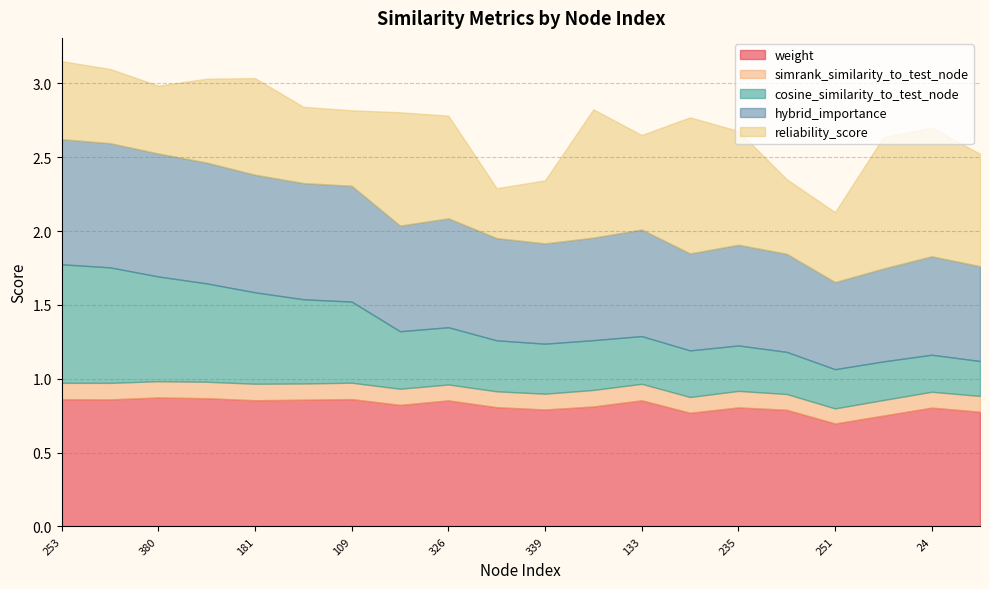

Reading right to left, what are all the values shown in this chart?

weight: 99=0.8	24=0.8	12=0.8	251=0.7	285=0.8	235=0.8	120=0.8	133=0.9	246=0.8	339=0.8	19=0.8	326=0.9	357=0.8	109=0.9	186=0.9	181=0.9	335=0.9	380=0.9	104=0.9	253=0.9
simrank_similarity_to_test_node: 99=0.1	24=0.1	12=0.1	251=0.1	285=0.1	235=0.1	120=0.1	133=0.1	246=0.1	339=0.1	19=0.1	326=0.1	357=0.1	109=0.1	186=0.1	181=0.1	335=0.1	380=0.1	104=0.1	253=0.1
cosine_similarity_to_test_node: 99=0.2	24=0.3	12=0.3	251=0.3	285=0.3	235=0.3	120=0.3	133=0.3	246=0.3	339=0.3	19=0.3	326=0.4	357=0.4	109=0.5	186=0.6	181=0.6	335=0.7	380=0.7	104=0.8	253=0.8
hybrid_importance: 99=0.6	24=0.7	12=0.6	251=0.6	285=0.7	235=0.7	120=0.7	133=0.7	246=0.7	339=0.7	19=0.7	326=0.7	357=0.7	109=0.8	186=0.8	181=0.8	335=0.8	380=0.8	104=0.8	253=0.8
reliability_score: 99=0.8	24=0.9	12=0.9	251=0.5	285=0.5	235=0.8	120=0.9	133=0.6	246=0.9	339=0.4	19=0.3	326=0.7	357=0.8	109=0.5	186=0.5	181=0.7	335=0.6	380=0.5	104=0.5	253=0.5